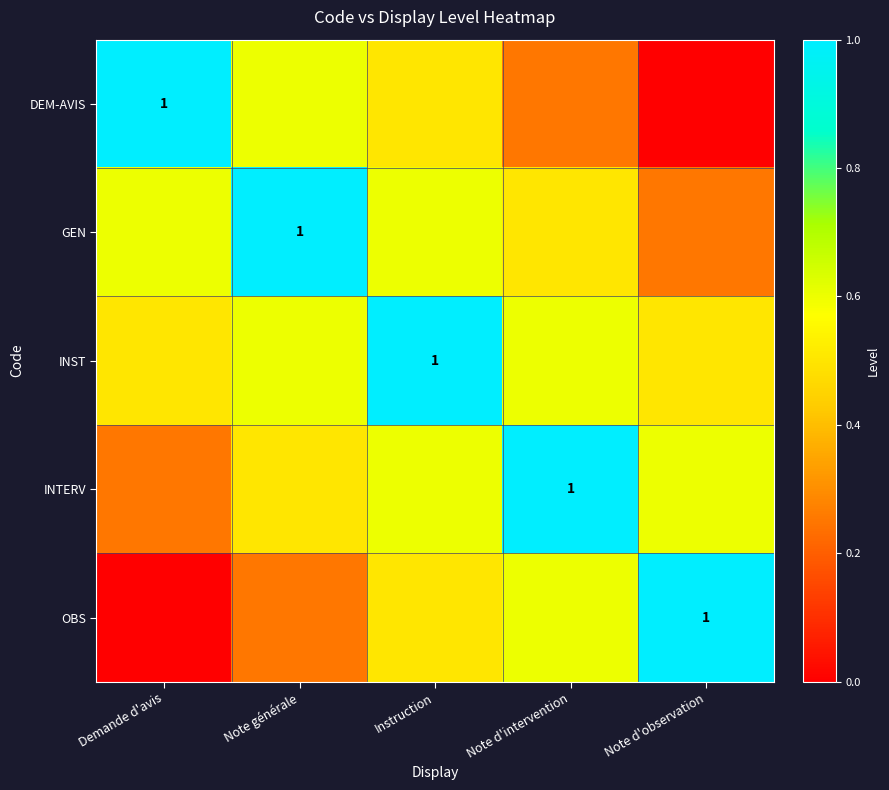

At how many categories does at least one series exceed 0?

5